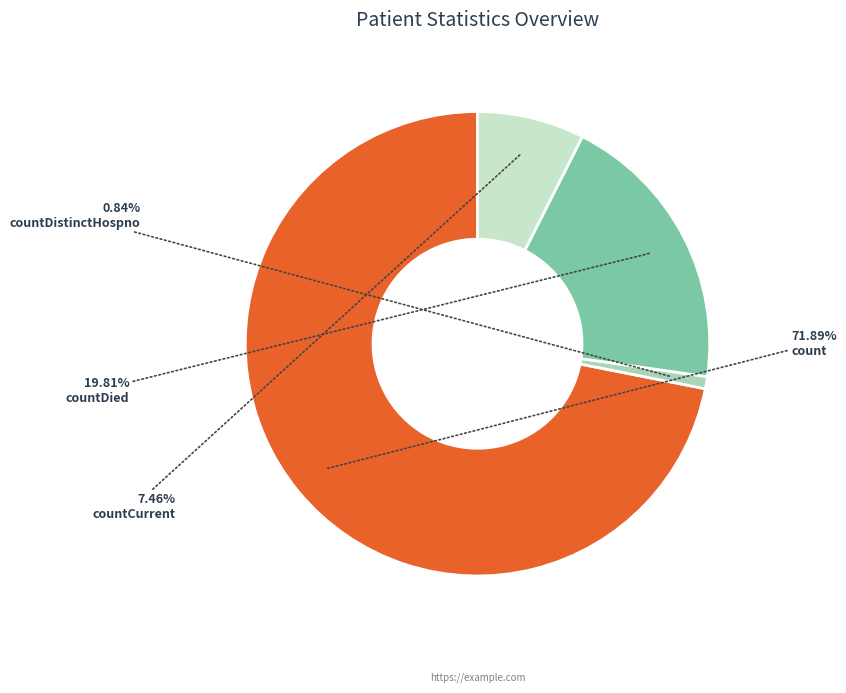

Count the number of slices in the pie.

4